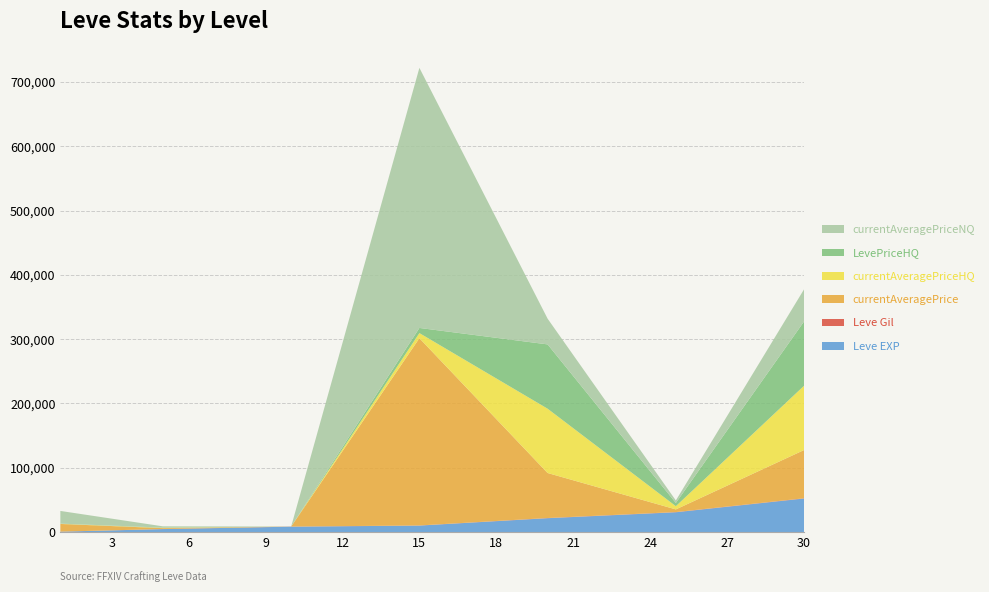

Reading left to right, list all the values displayed in this chart.

Leve EXP: 630	4660	8430	10100	21600	30820	52220
Leve Gil: 112	140	170	226	295	336	410
currentAveragePrice: 11939	1348	45	291206	69999	4124	74995
currentAveragePriceHQ: 249	422	1	7974	99999	5000	99999
LevePriceHQ: 249	422	1	7974	99999	5000	99999
currentAveragePriceNQ: 19732	1966	45	404499	39999	3949	49992